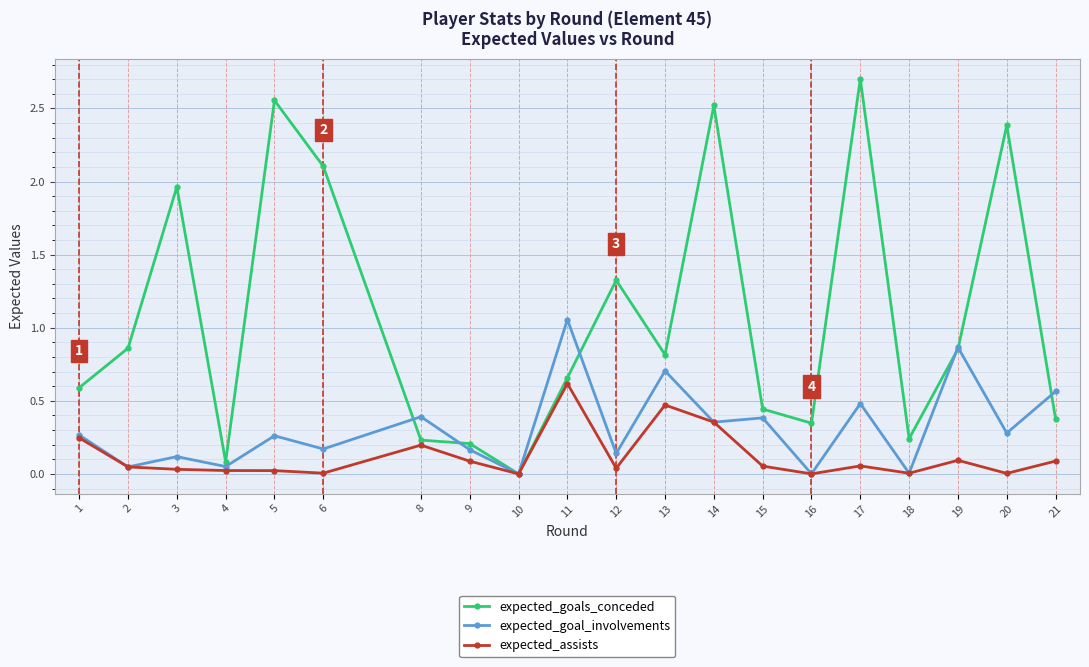

Which series has the widest spread of values?

expected_goals_conceded